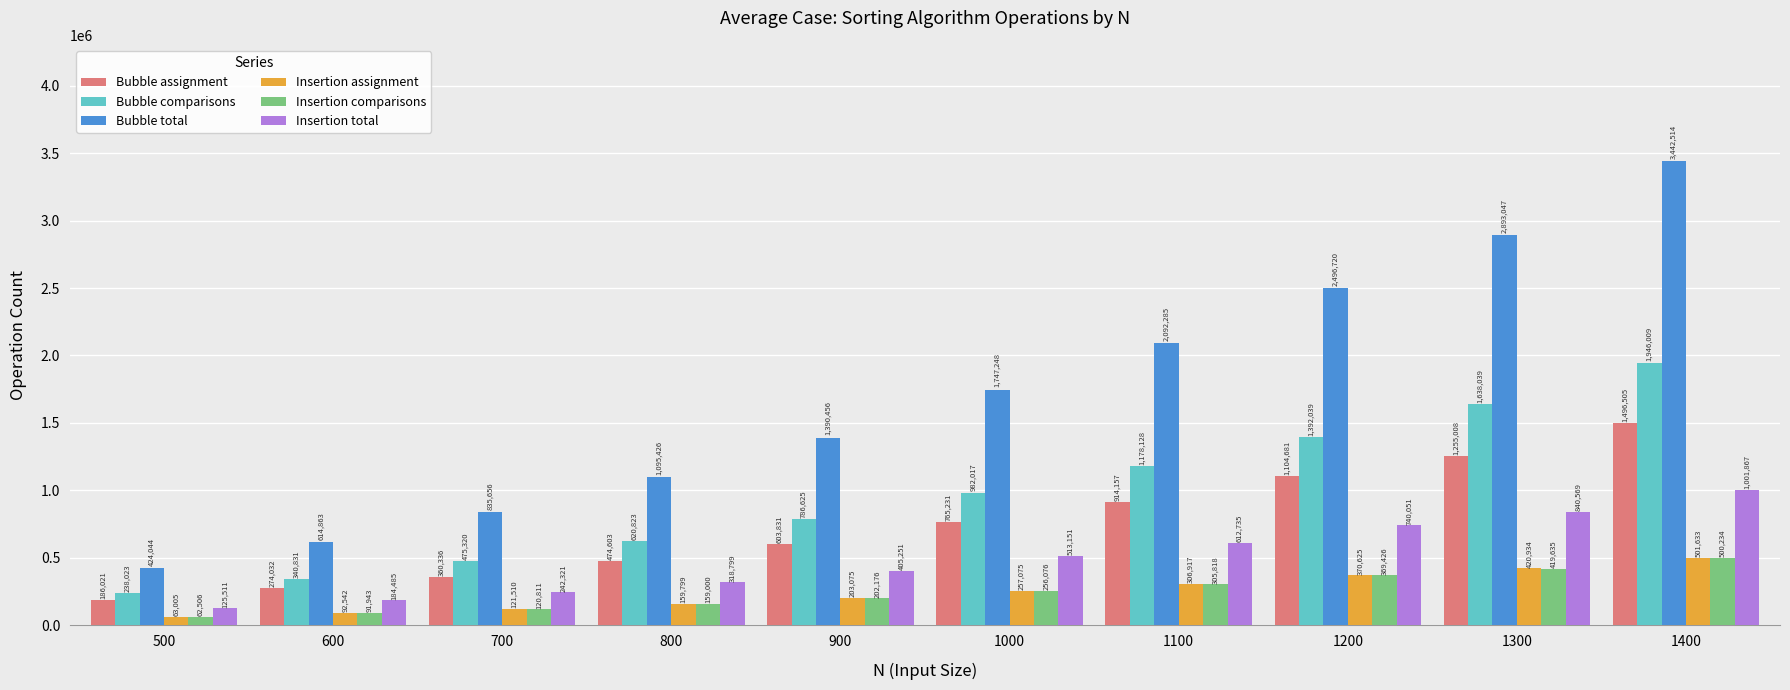

Which category has the lowest value in the Bubble total series?

500